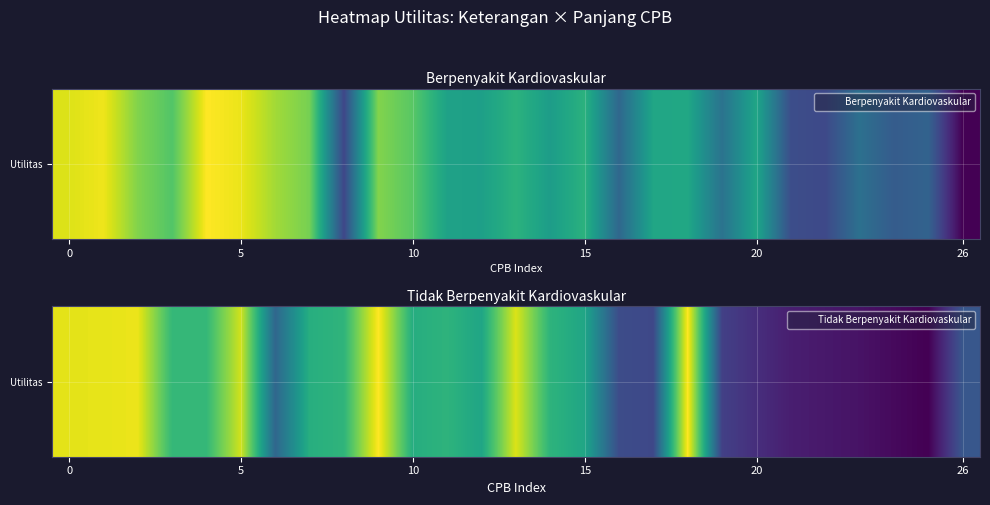

What is the change in value from 0 to 25?

-115309.3